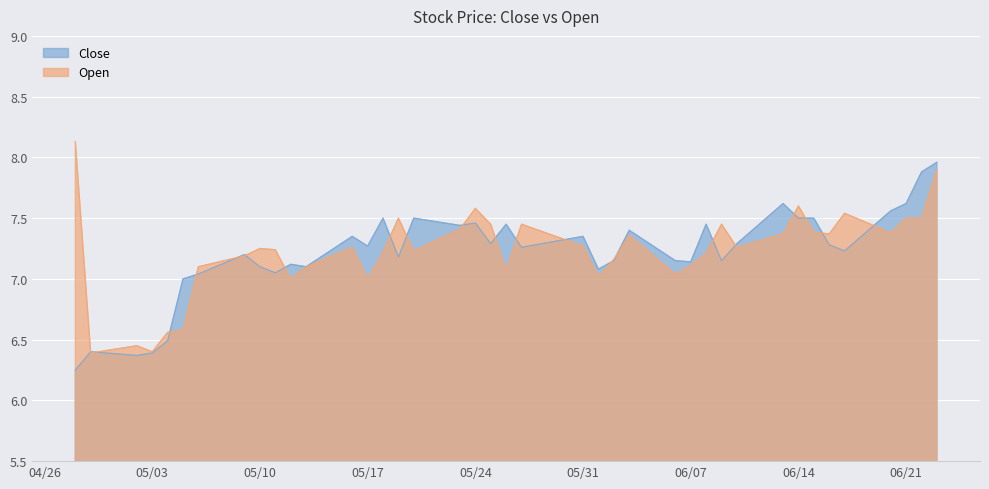

What is the highest value of the Open series?

8.1